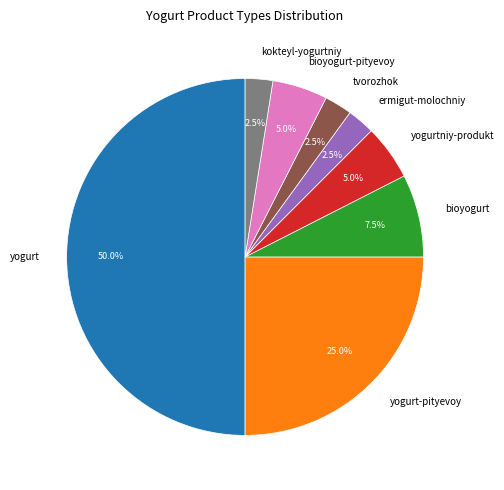

What is the ratio of the value at ermigut-molochniy to the value at yogurt?

0.1